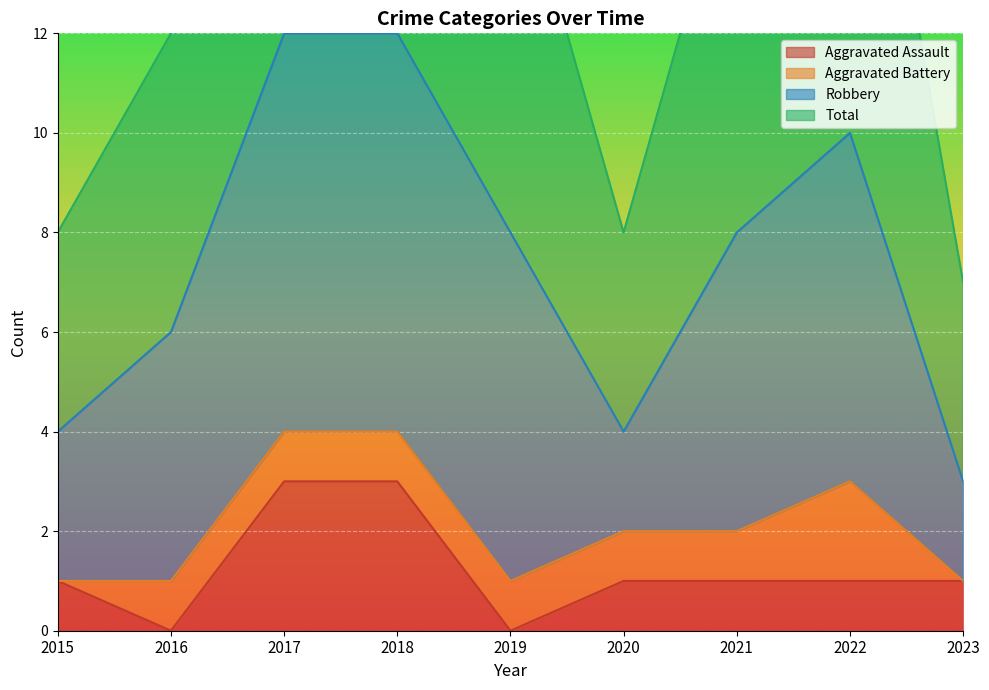

True or false: Total and Aggravated Assault intersect in this chart.

False